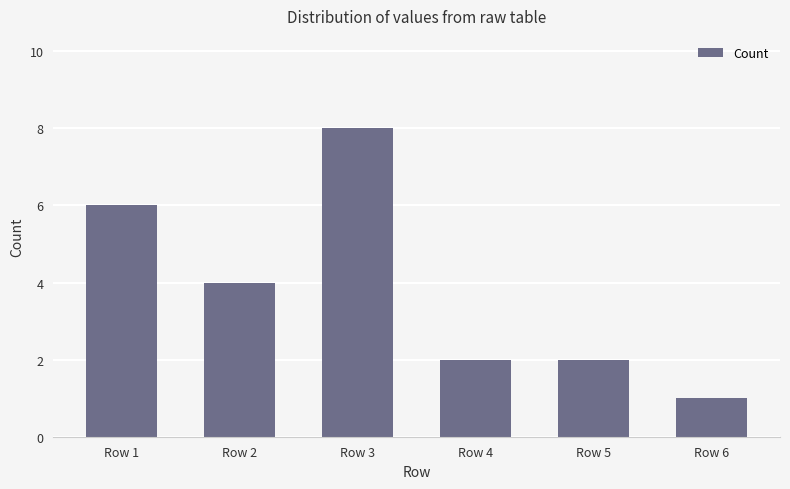

The chart shows a value of 1 at Row 2. True or false?

False